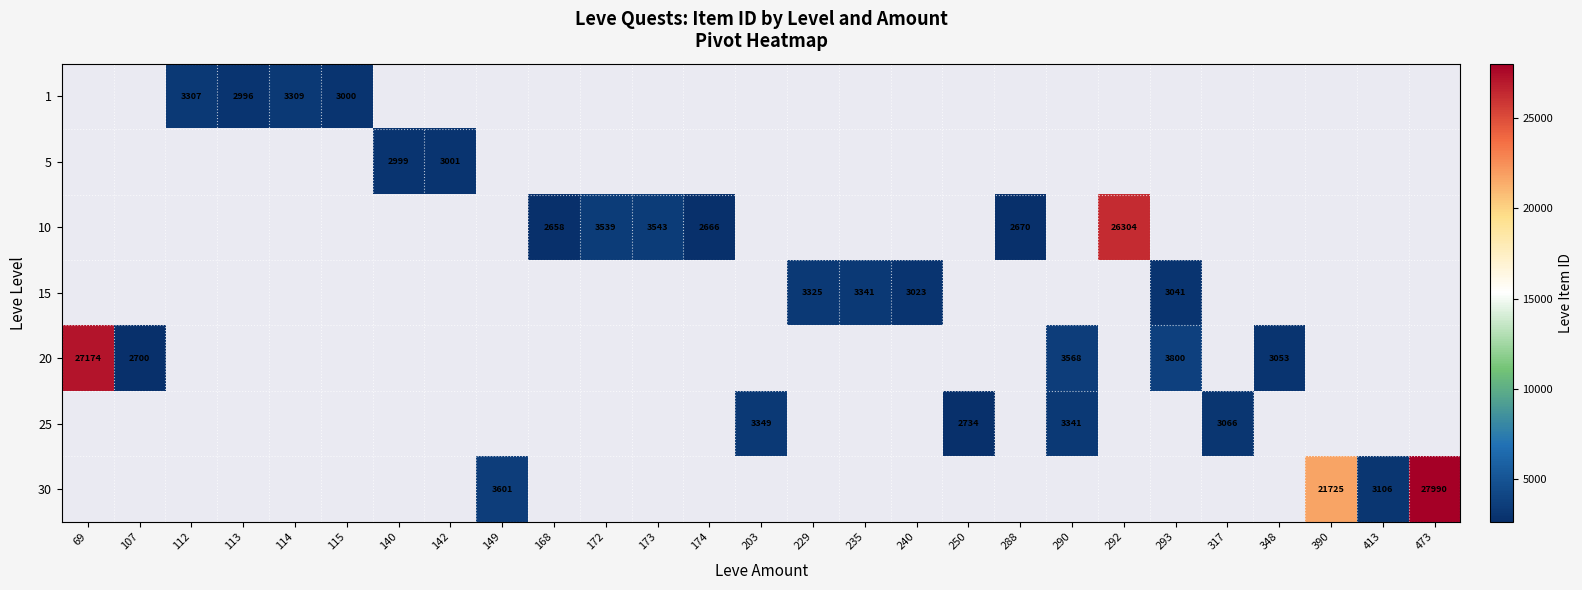

The 1 series shows 3000 at 115. True or false?

True